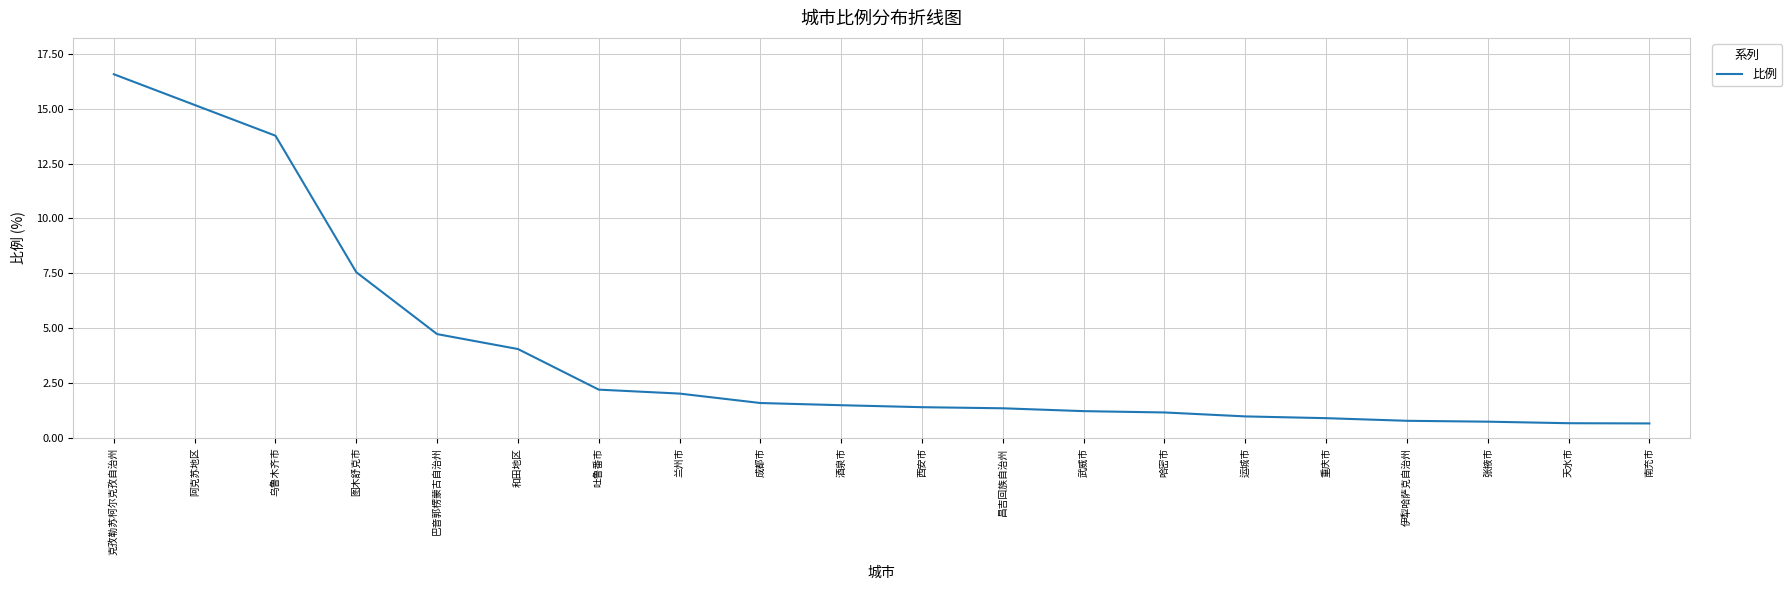

The value at 西安市 is 1.4. True or false?

True